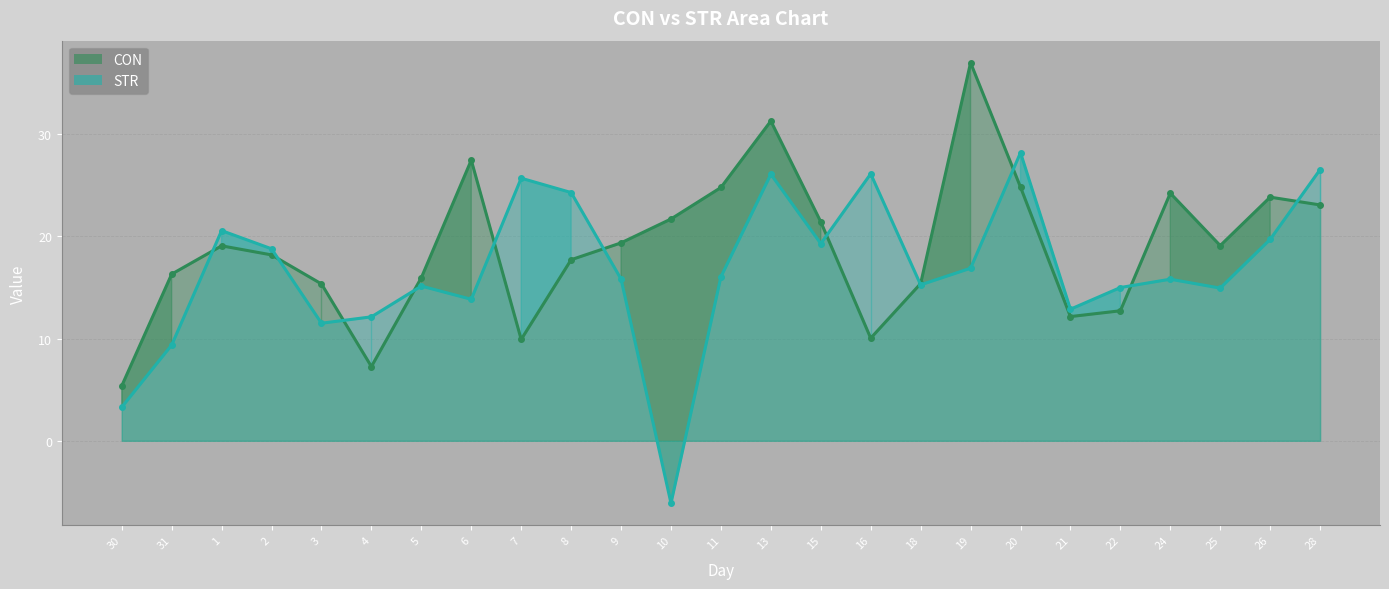

How many negative values does the STR series have?

1